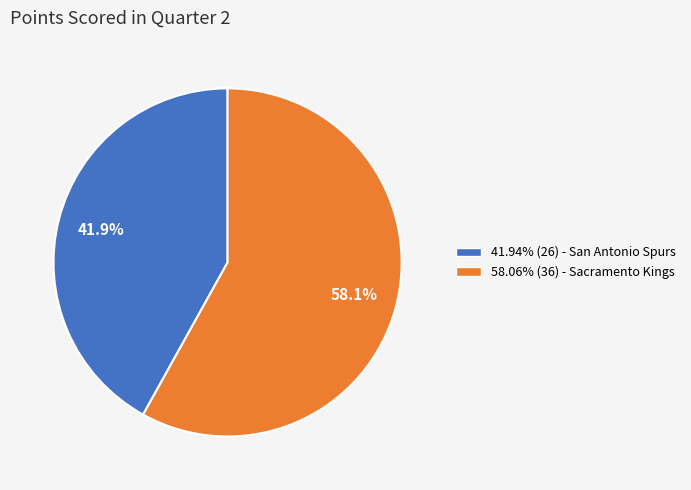

Is there any slice that represents more than half of the pie?

Yes